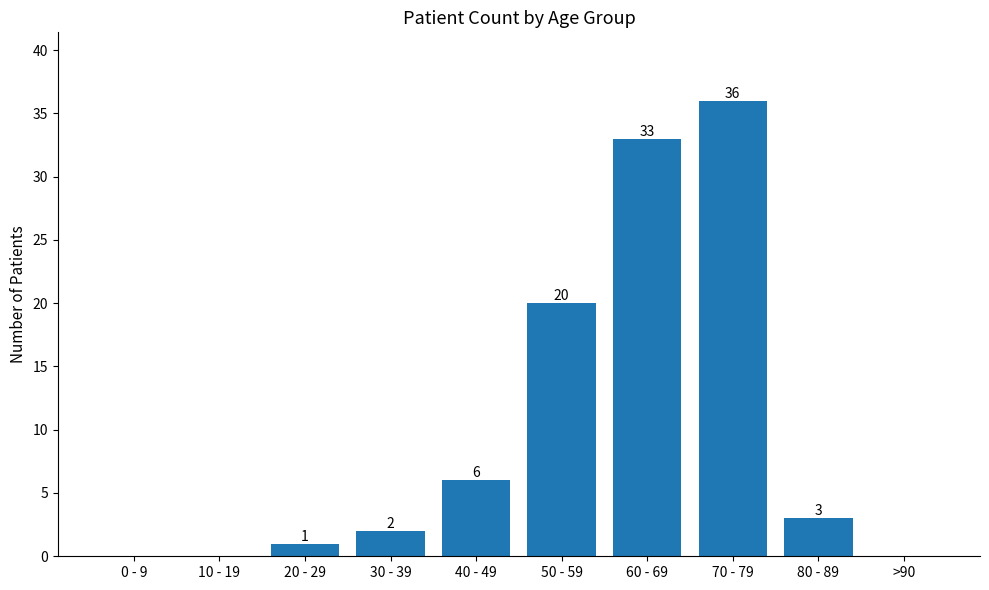

What is the sum of the values at 50 - 59 and 80 - 89?

23